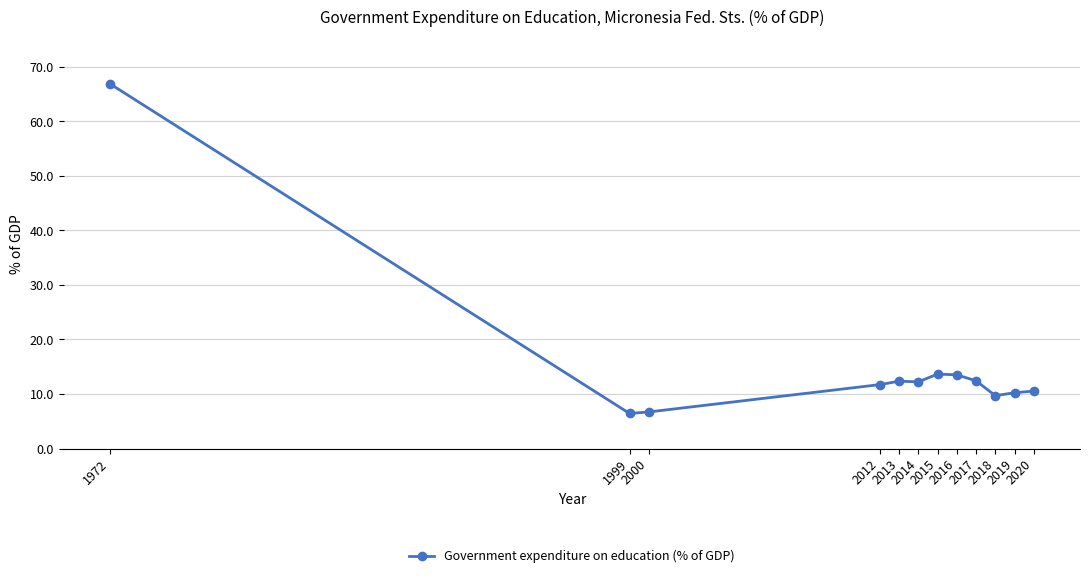

What is the value of the 4th point from the left?

11.7